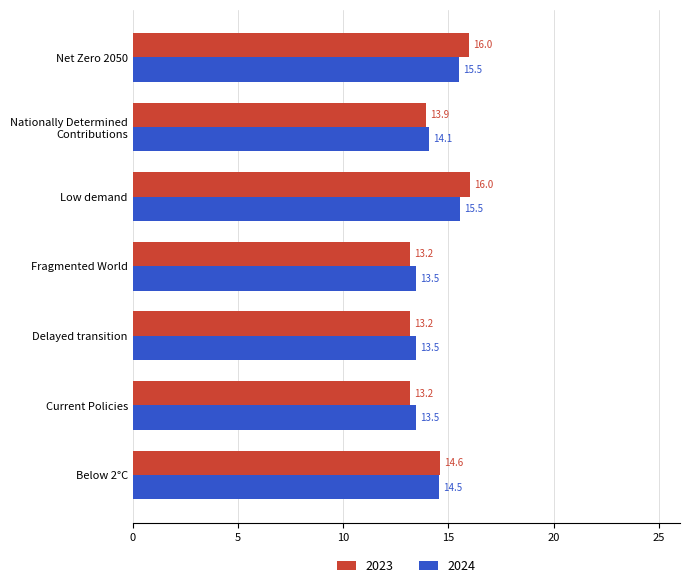

Count the 2024 values in the range 0 to 1.

7